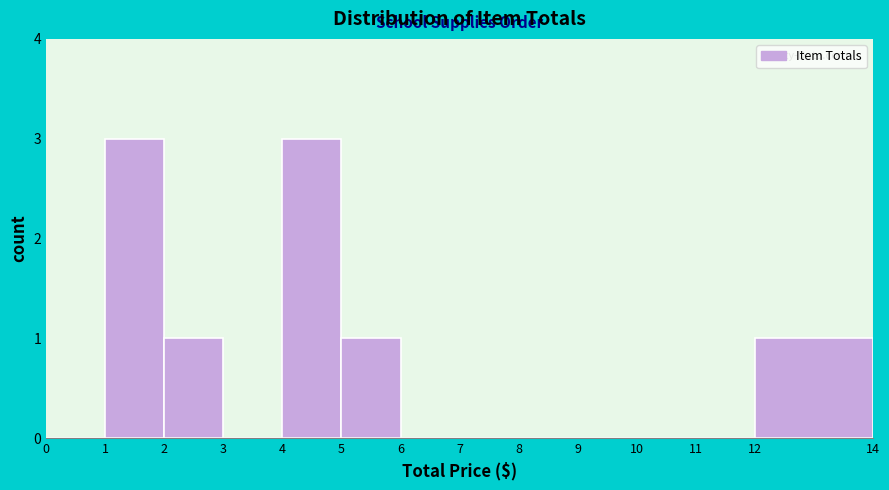

Reading left to right, list every bar in this chart as the range it spans on the x-axis followed by its height. The values are not printed on the chart, so give them approximately, as read against the axis.

0 to 1: 0
1 to 2: 3
2 to 3: 1
3 to 4: 0
4 to 5: 3
5 to 6: 1
6 to 7: 0
7 to 8: 0
8 to 9: 0
9 to 10: 0
10 to 11: 0
11 to 12: 0
12 to 14: 1